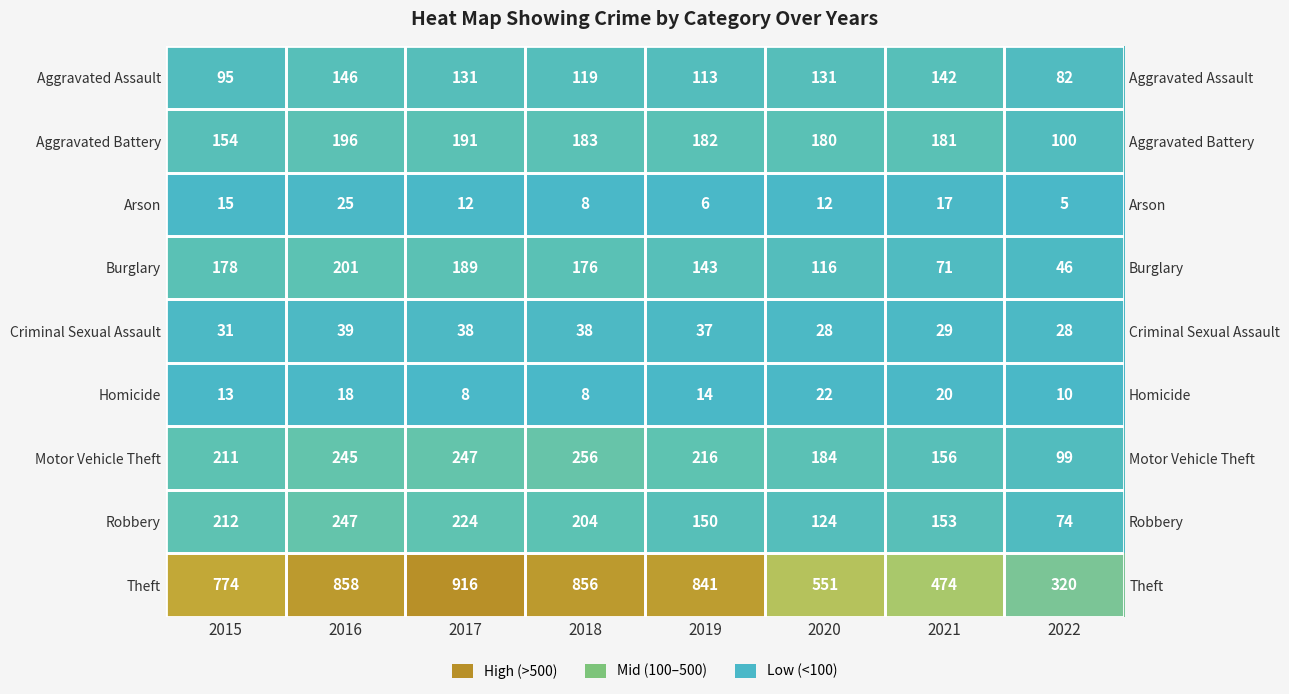

What is the maximum value for Burglary?

201